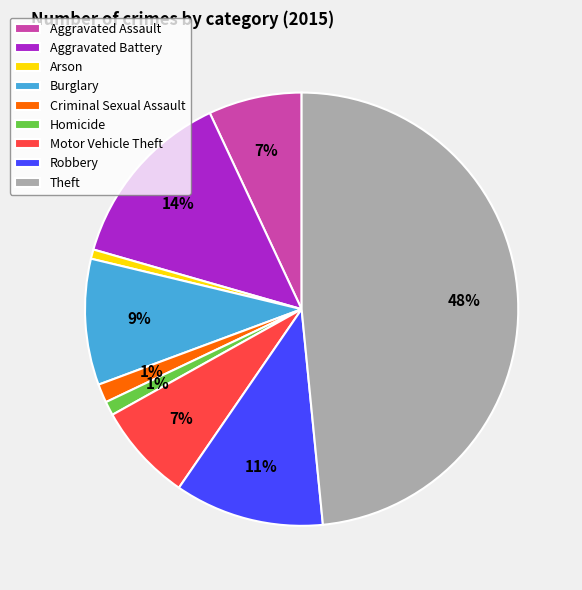

Combined, do Burglary and Robbery account for over 50%?

No